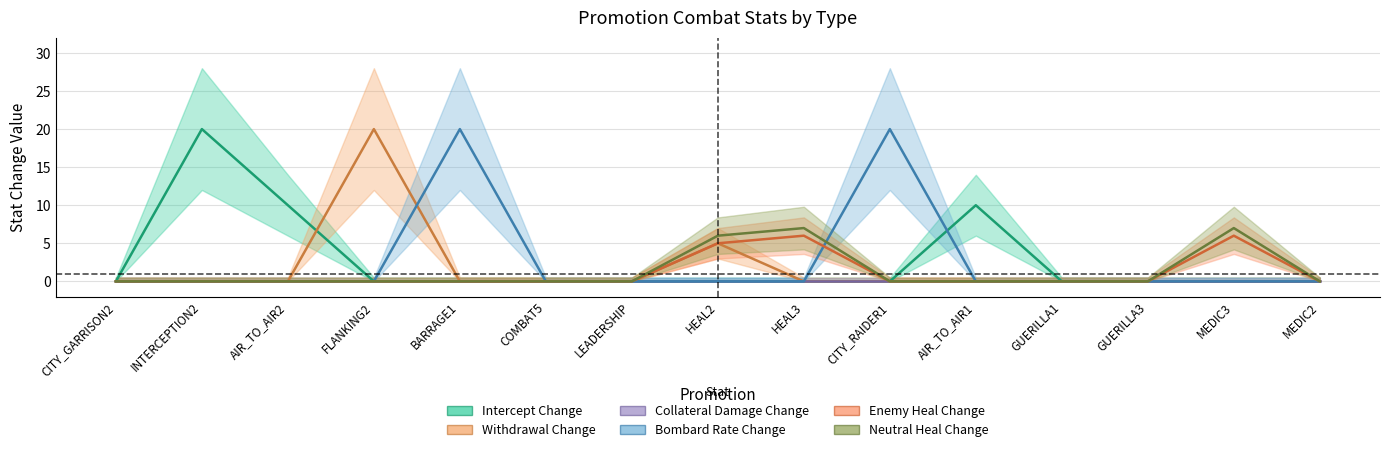

What is the difference between the maximum and minimum values in the Bombard Rate Change series?

20